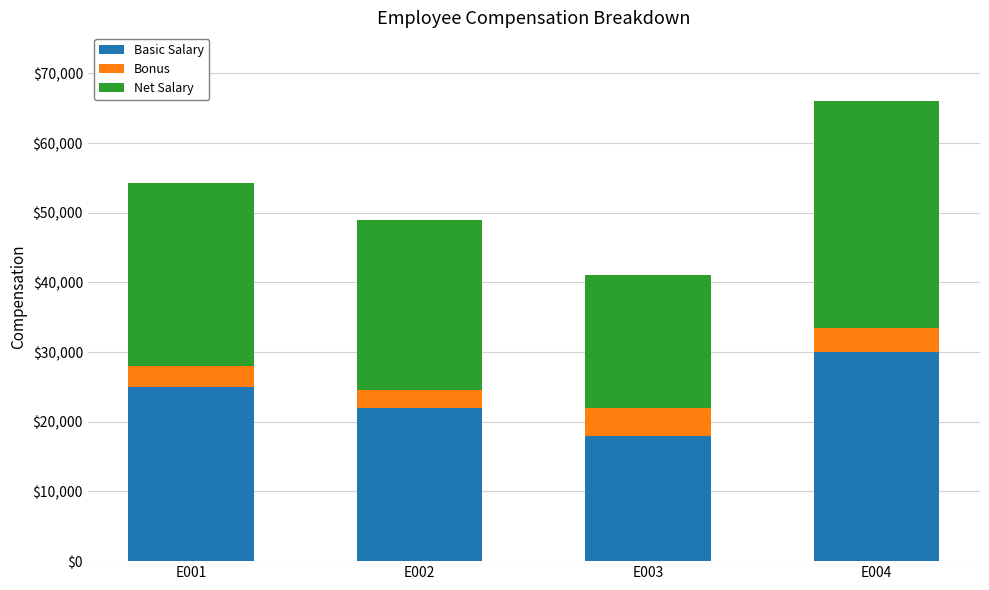

What is the total value across all series at E001?

54333